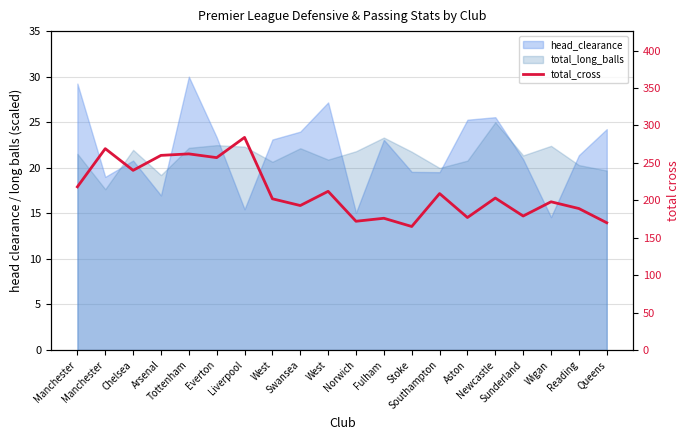

Is it true that the value at Aston is 270?

False